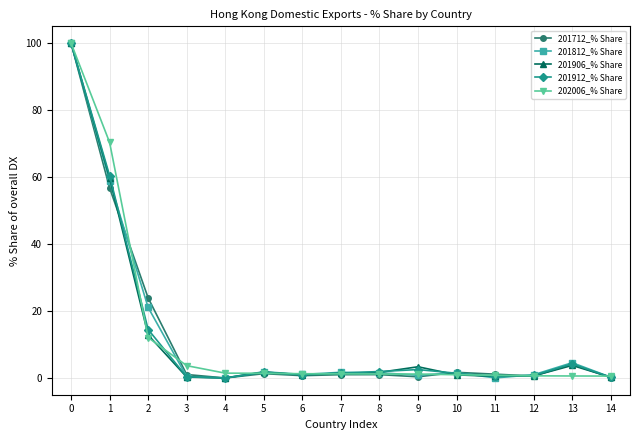

How many lines are shown in the chart?

5